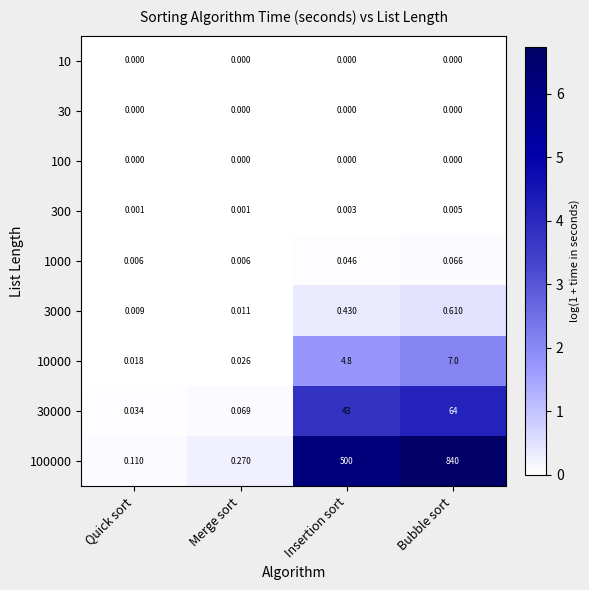

Rank the categories by 10000 value from highest to lowest.

Bubble sort, Insertion sort, Merge sort, Quick sort